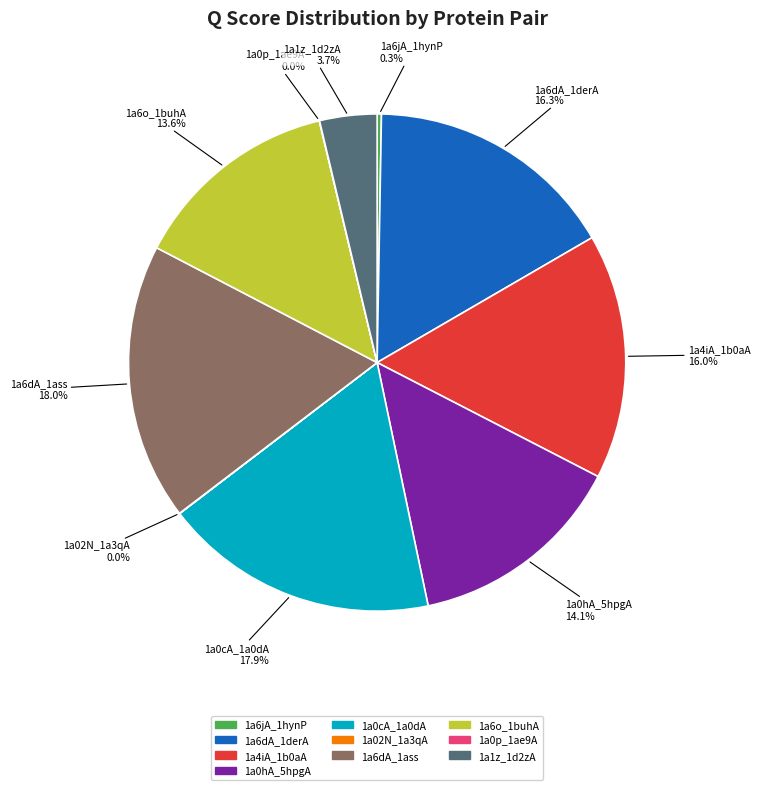

The 1a0hA_5hpgA slice represents 14% of the pie. True or false?

True